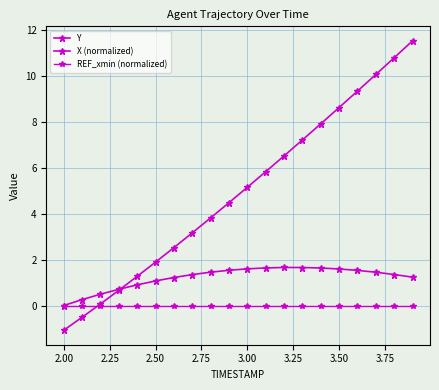

Does the chart have visible grid lines?

Yes